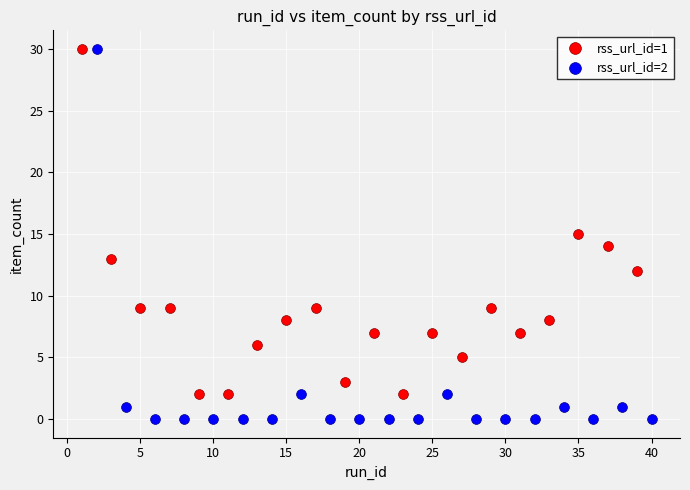

What are all the series names shown in the legend?

rss_url_id=1, rss_url_id=2